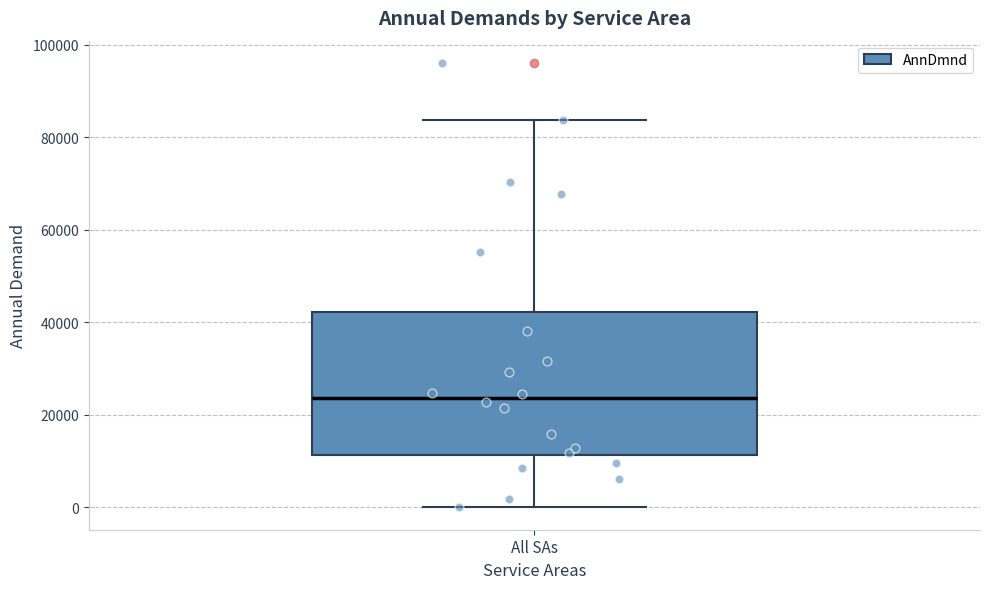

Transcribe this box plot: give where the median line is, the range the box spans, and where the two whiskers end, as read against the y-axis. The values are not printed on the chart, so give them approximately, as read against the axis.

median 24000, box 12000 to 42000, whiskers 0 to 84000